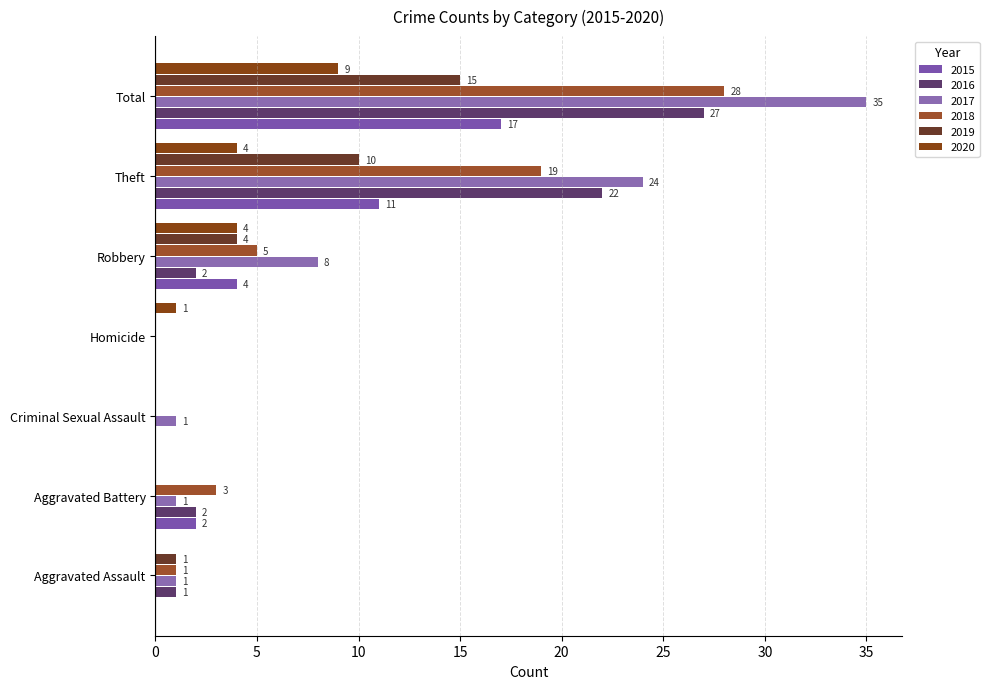

Which series has the largest total across all categories?

2017